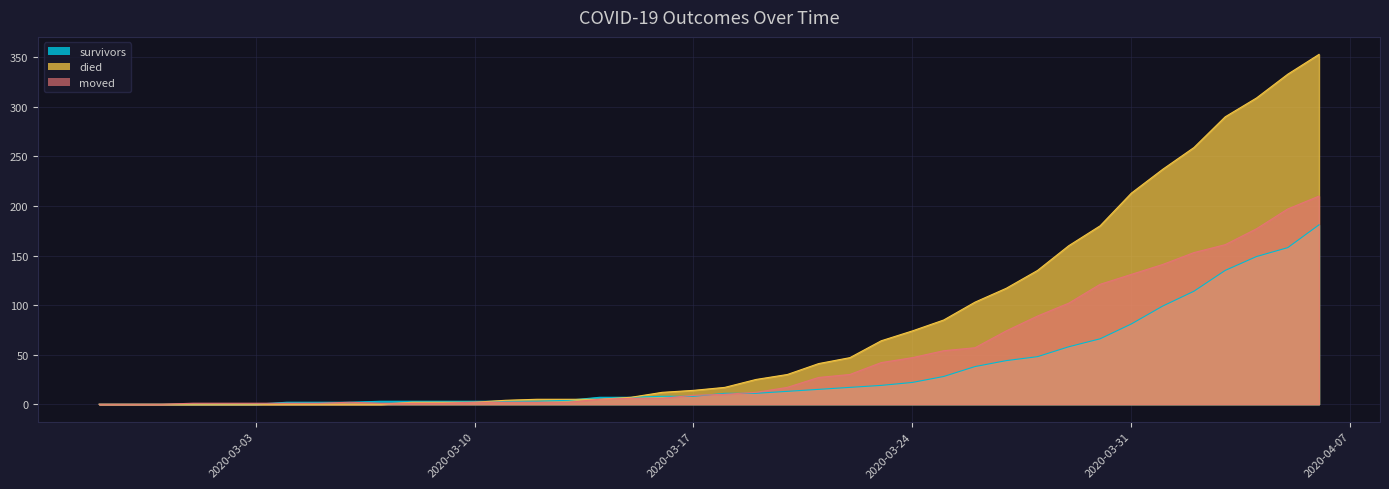

What is the difference between the maximum and second lowest values in the died series?

353